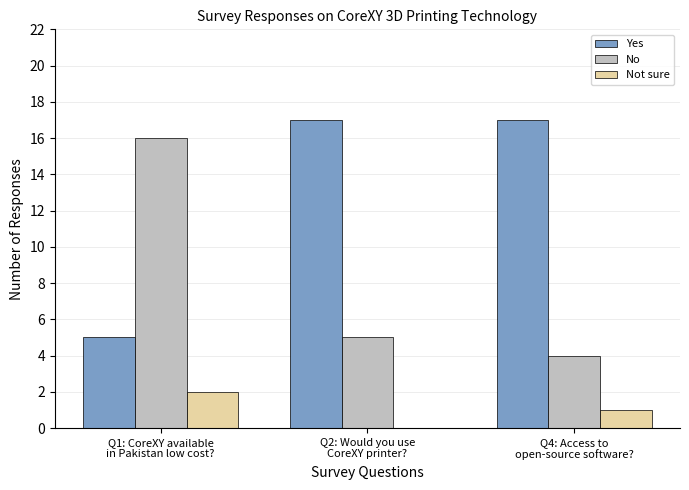

Are the bars grouped side by side (vs. stacked)?

Yes